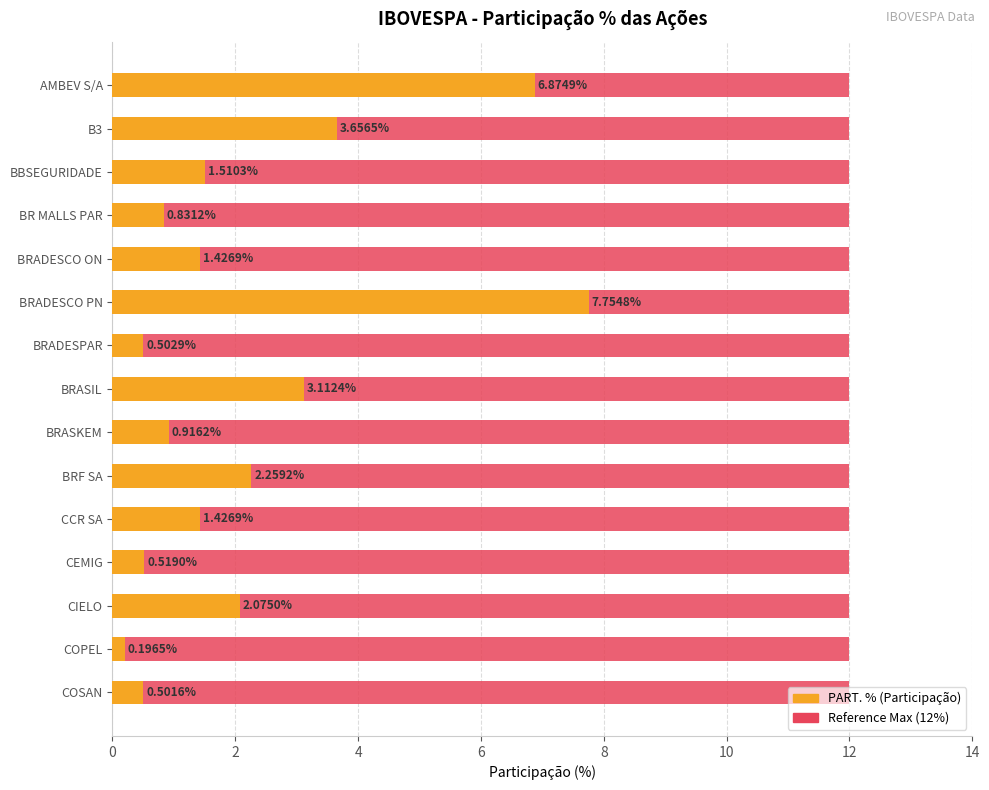

What is the sum of the PART. % values at BR MALLS PAR and BRASKEM?

1.7